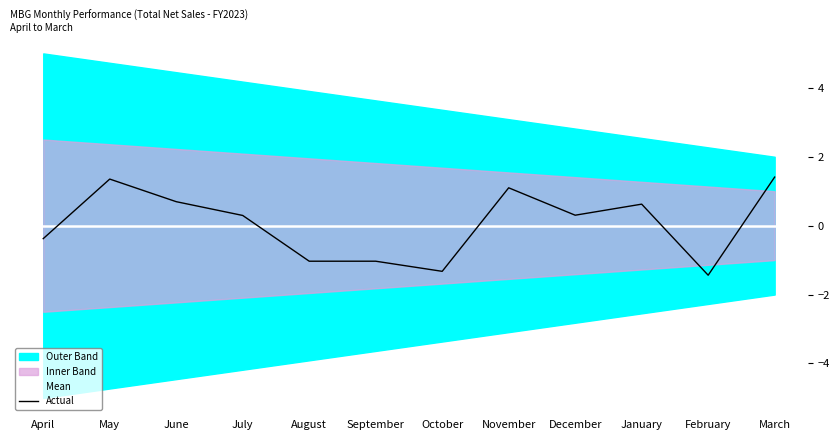

Between which two adjacent categories do Mean and Actual first intersect?

April and May